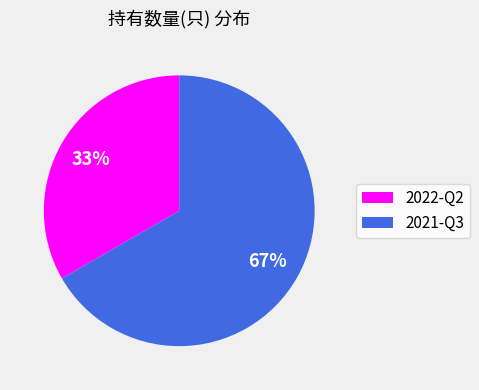

What is the largest slice in the pie chart?

2021-Q3